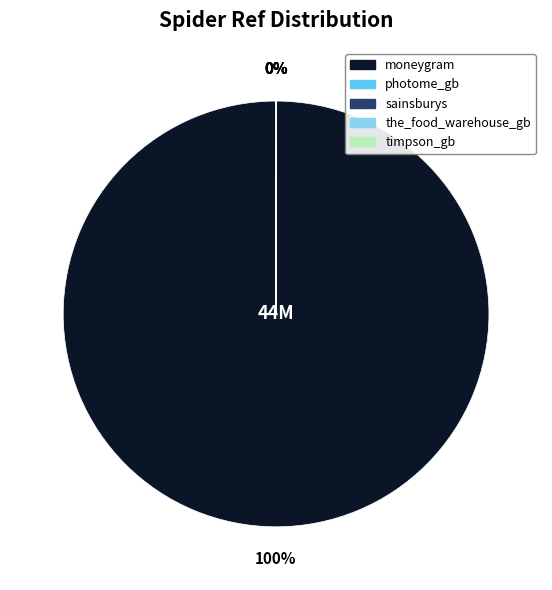

To the nearest percent, what portion does moneygram represent?

100%